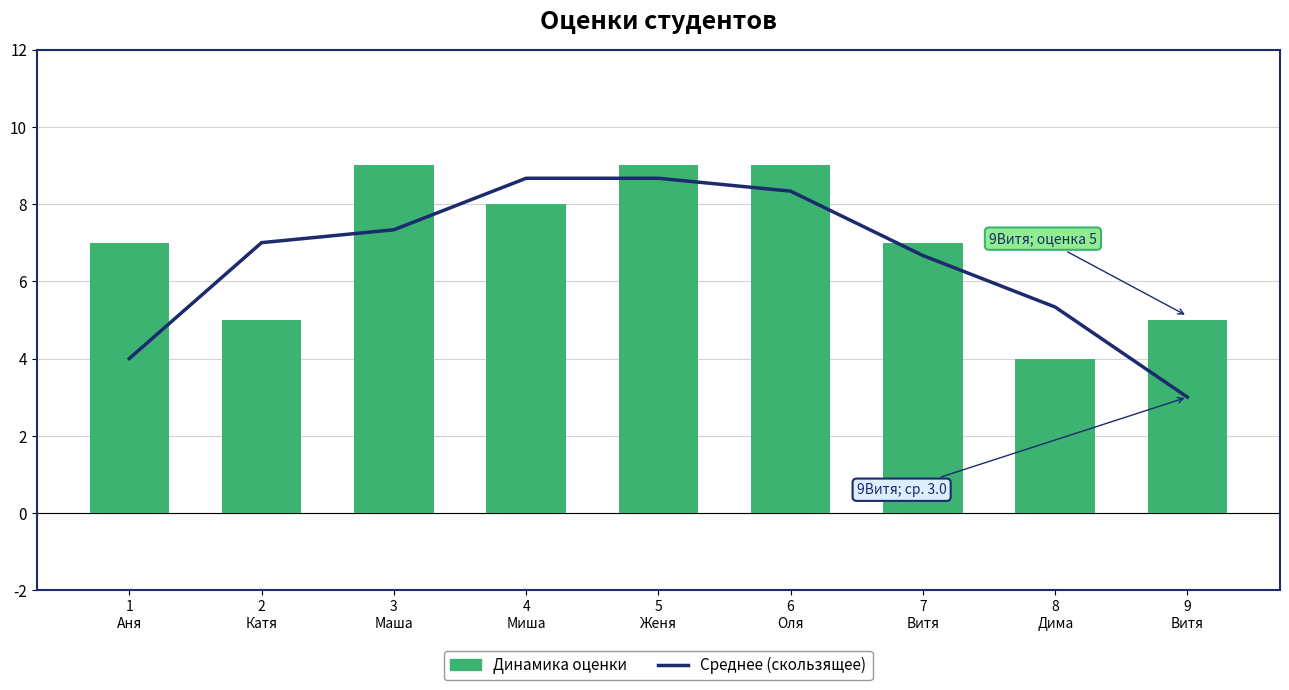

Reading right to left, extract all data points from this chart.

Среднее (скользящее): 3.0	5.3	6.7	8.3	8.7	8.7	7.3	7.0	4.0
Динамика оценки: 5.0	4.0	7.0	9.0	9.0	8.0	9.0	5.0	7.0